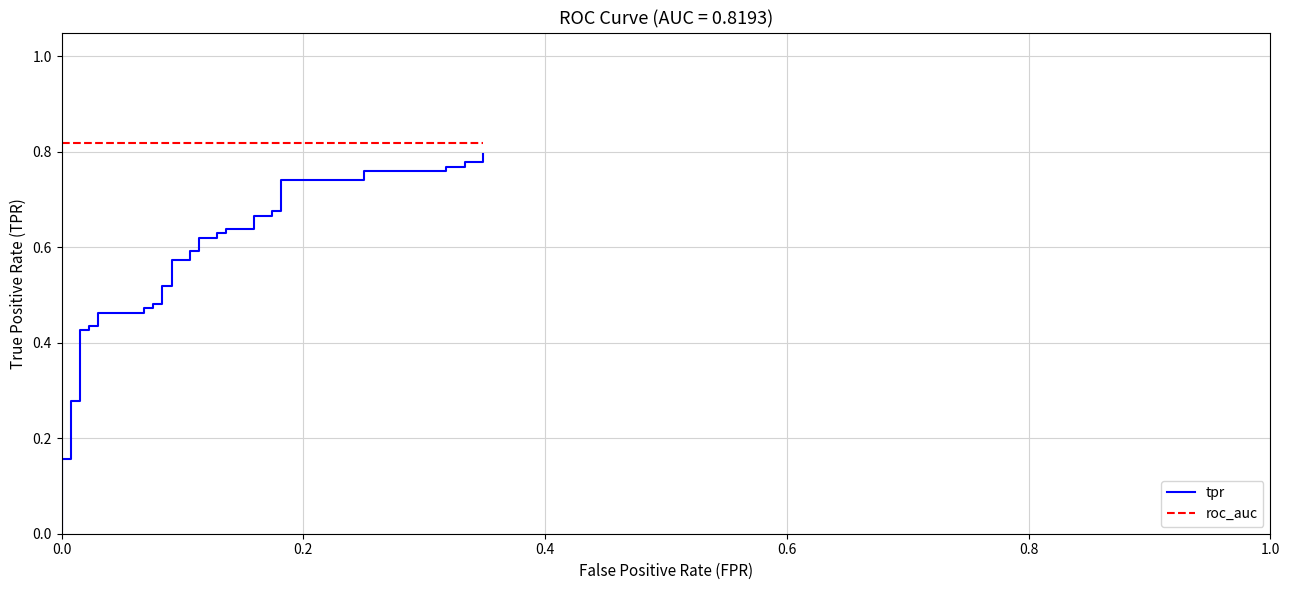

What is the average value of the tpr series?

0.6